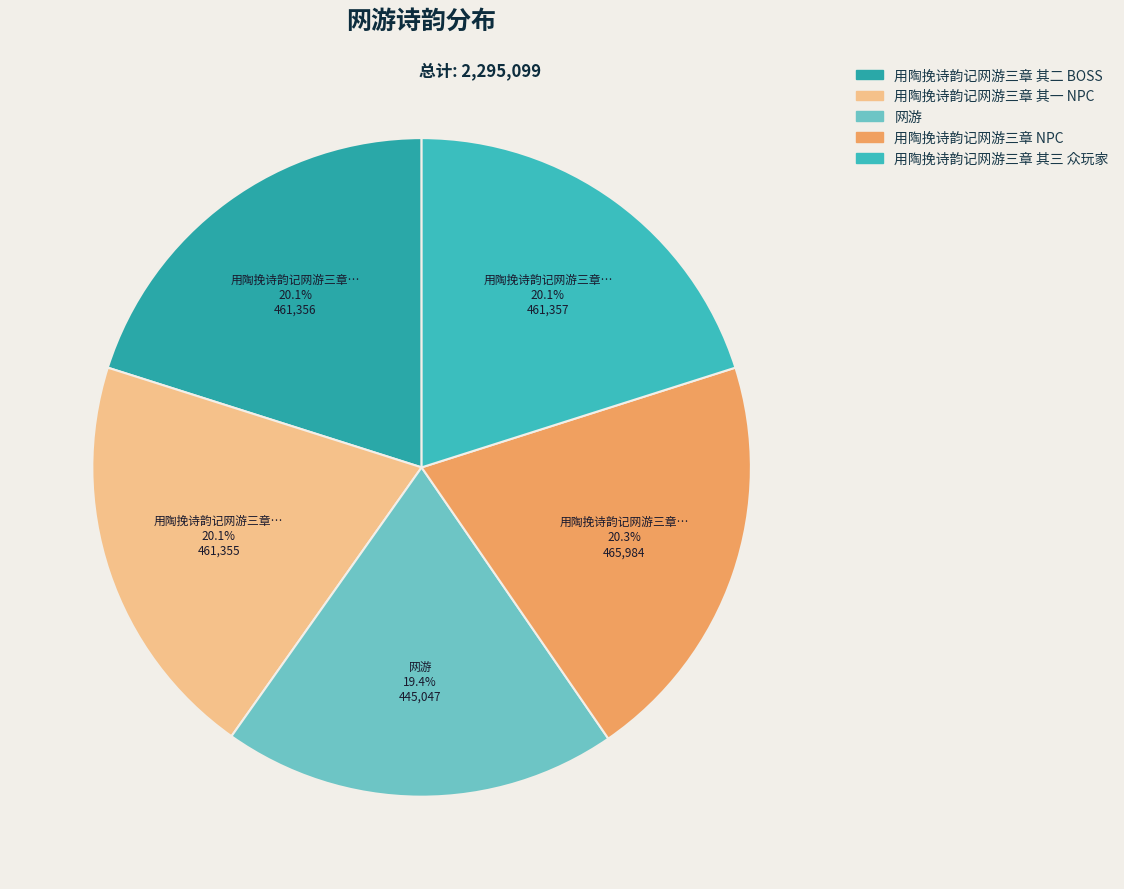

Do 网游 and 用陶挽诗韵记网游三章 NPC together represent more than half of the pie?

No